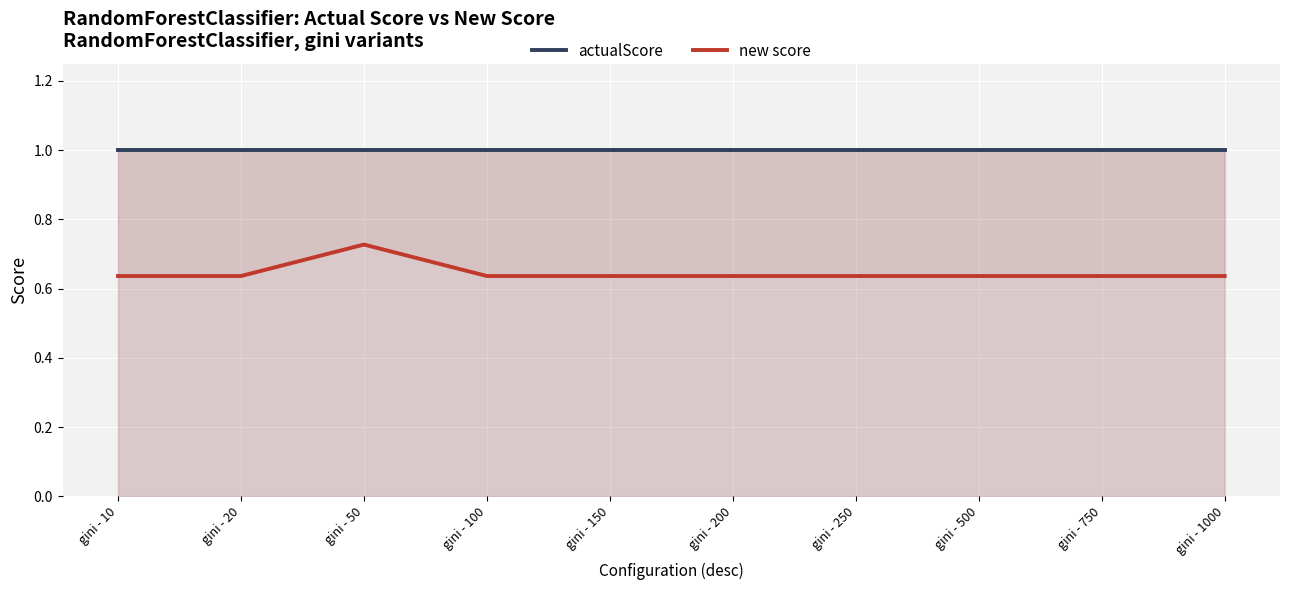

True or false: new score has a value of 0.6 at gini - 250.

True